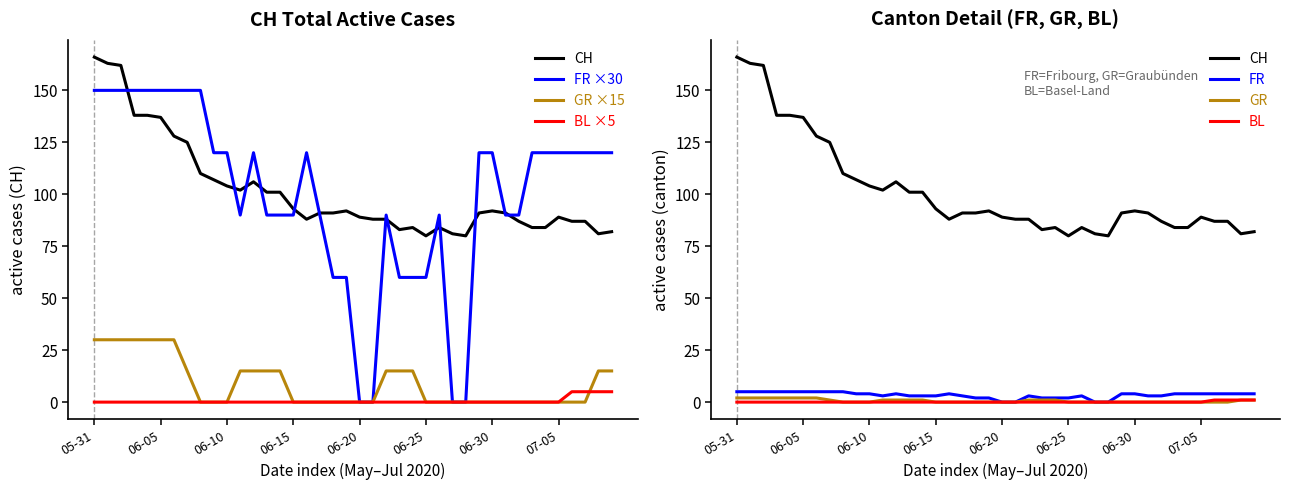

What is the value of the FR point at the 40th from the left?

120